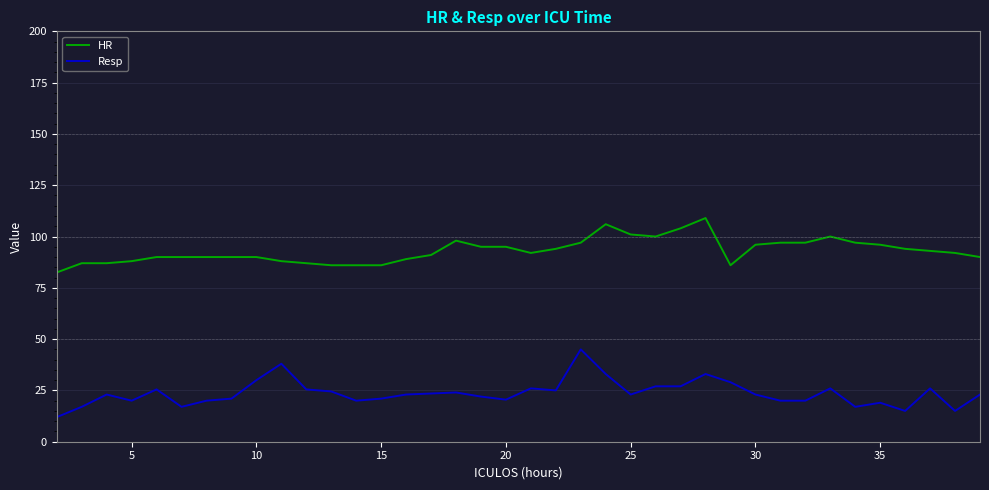

List the series in order of their overall mean, highest first.

HR, Resp